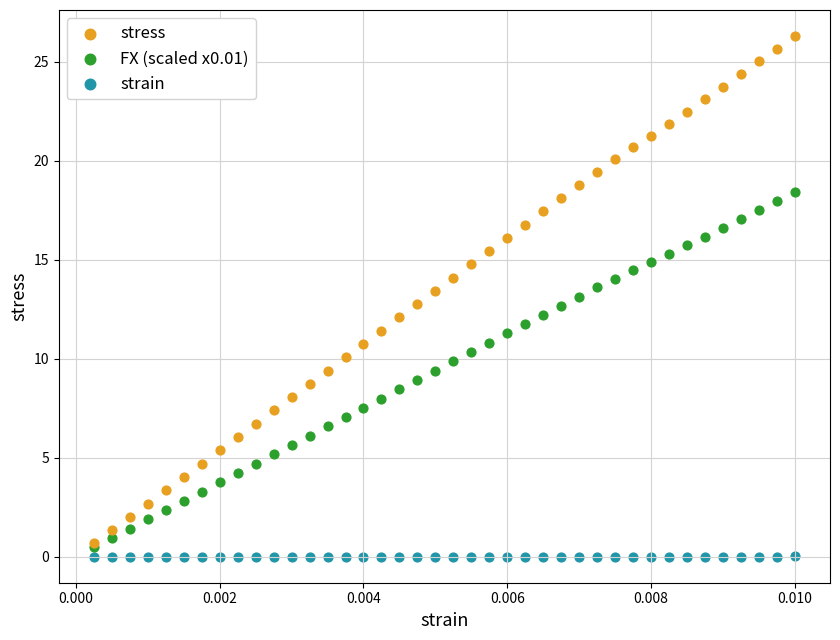

Which series has the widest spread of Y values?

stress